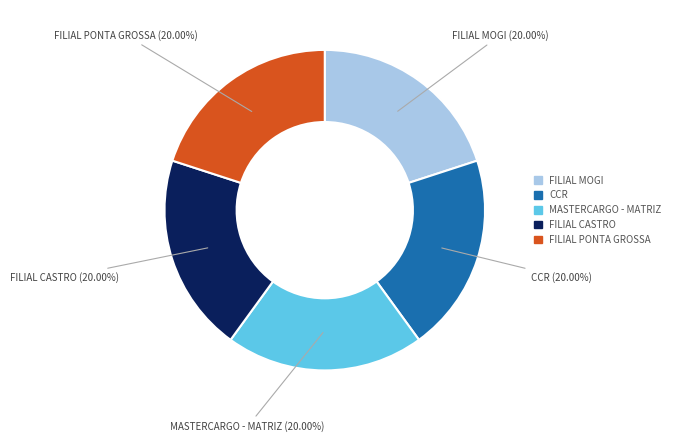

To the nearest percent, what is the combined percentage of CCR and MASTERCARGO - MATRIZ?

40%